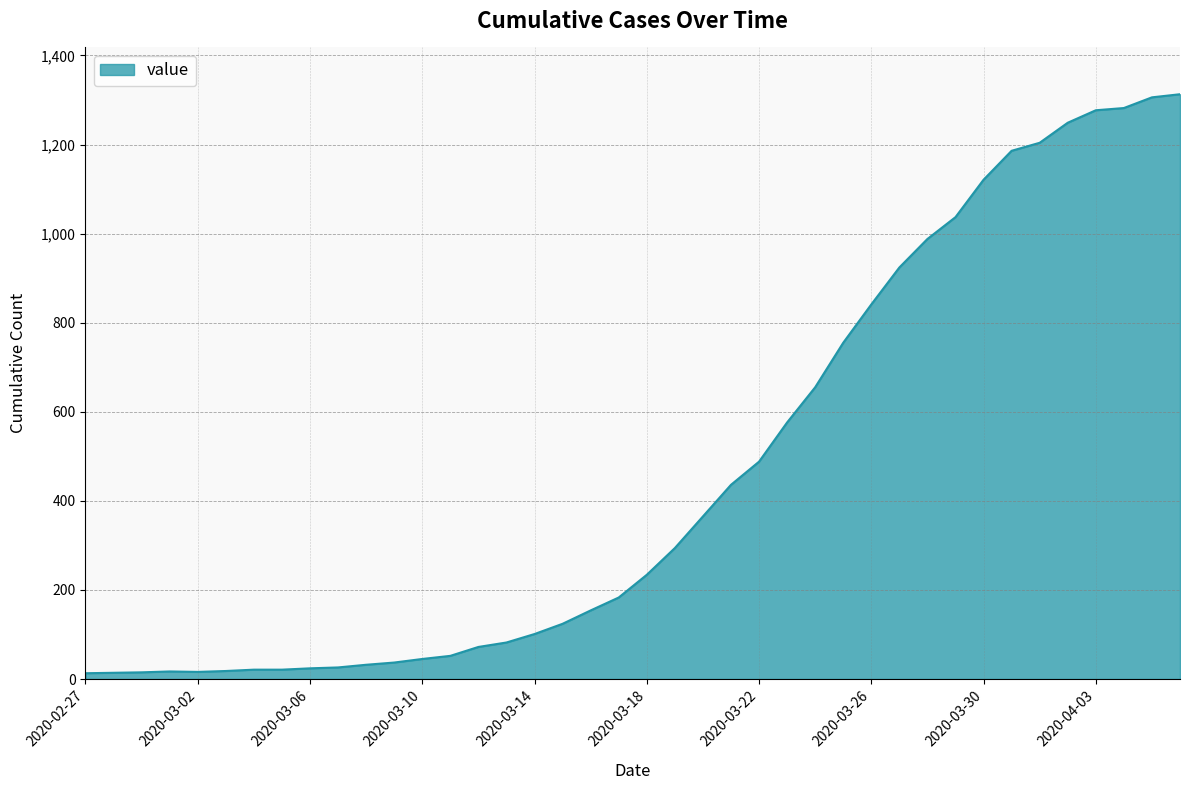

What is the maximum value shown in the chart?

1313